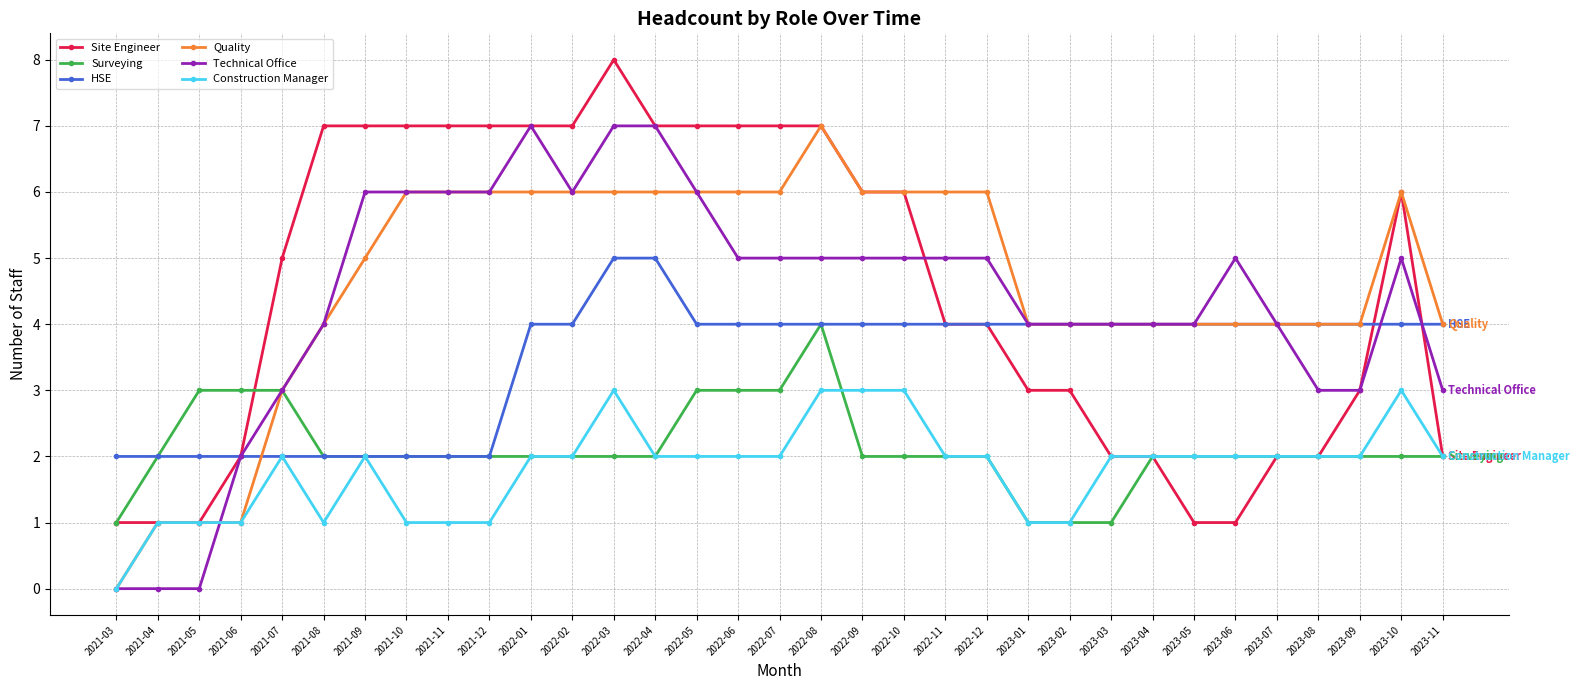

Which series changed the most between 2022-01 and 2023-07?

Site Engineer